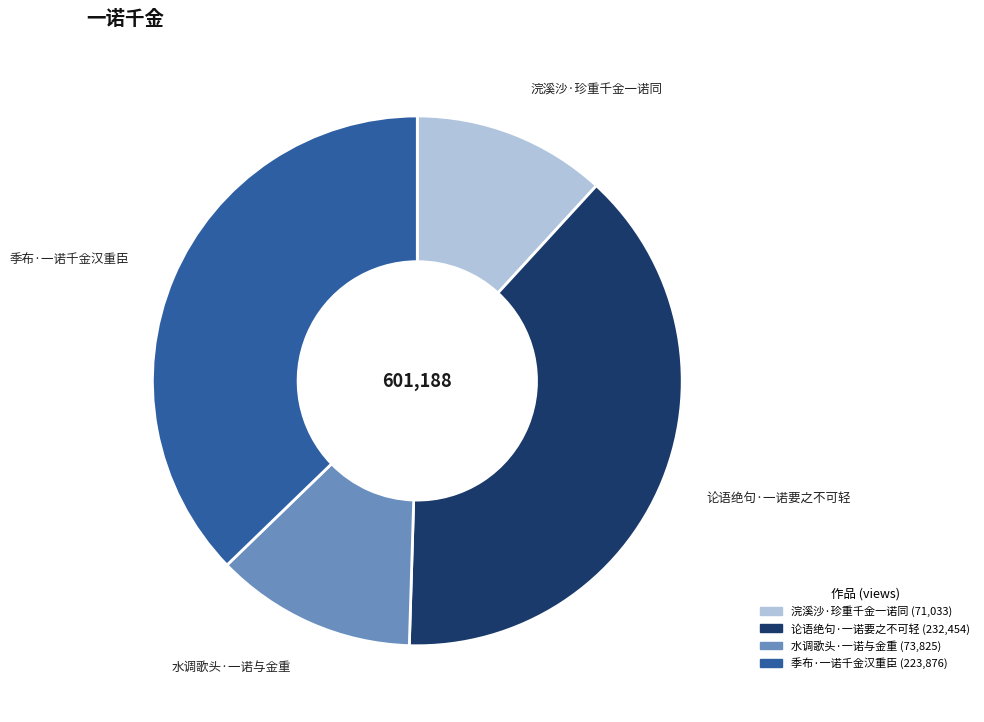

How many slices are in this pie chart?

4